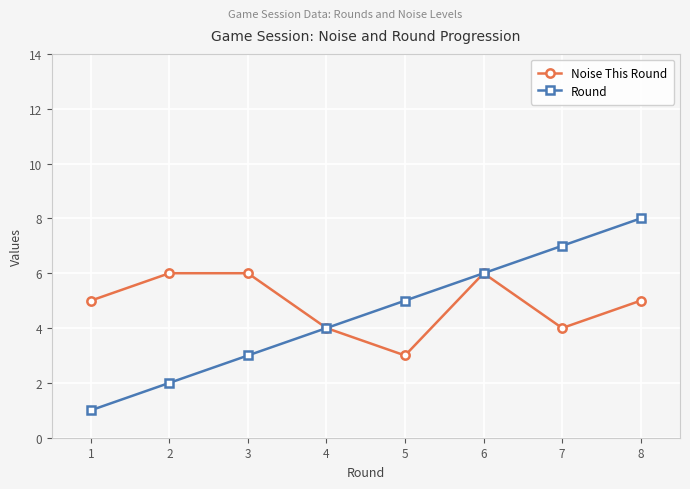

Is the value of Round at 3 greater than the value of Noise This Round at 8?

No